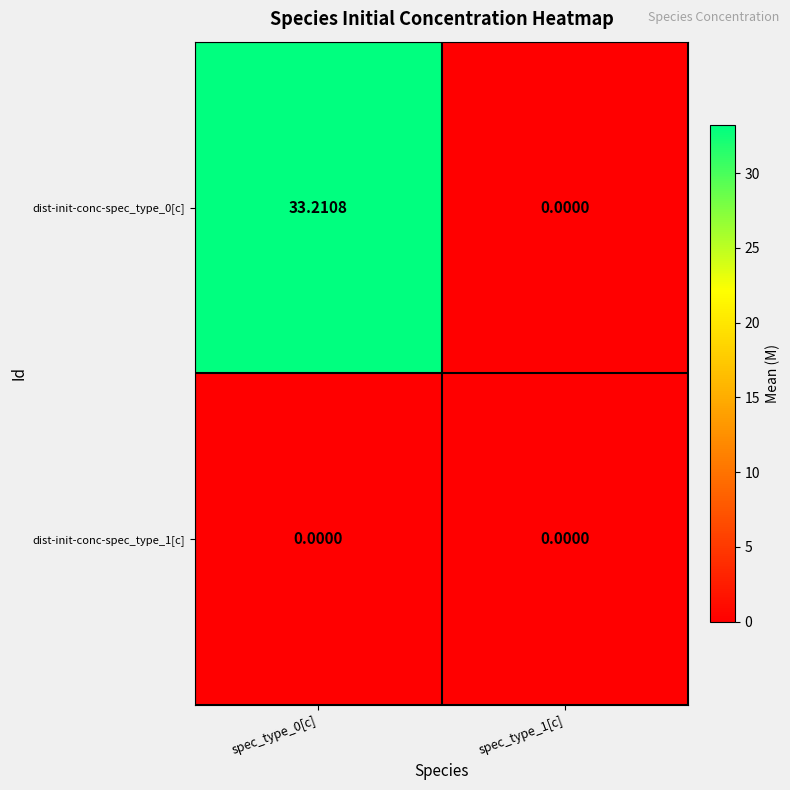

Is the value of dist-init-conc-spec_type_1[c] at spec_type_0[c] greater than the value of dist-init-conc-spec_type_0[c] at spec_type_0[c]?

No